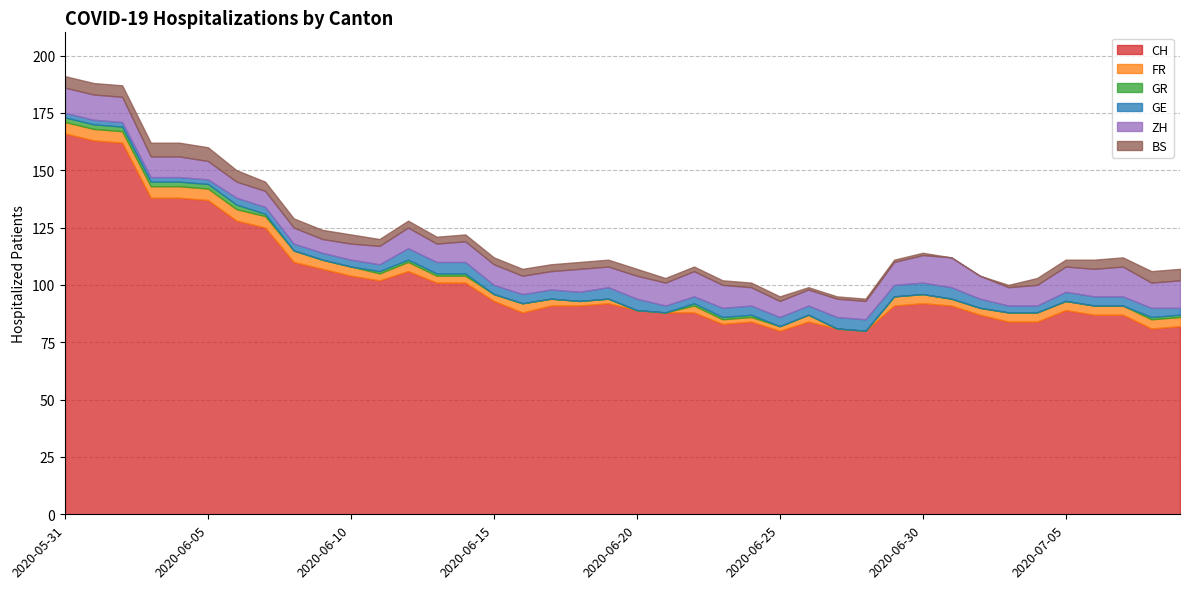

Where is the first local maximum for CH?

2020-06-12